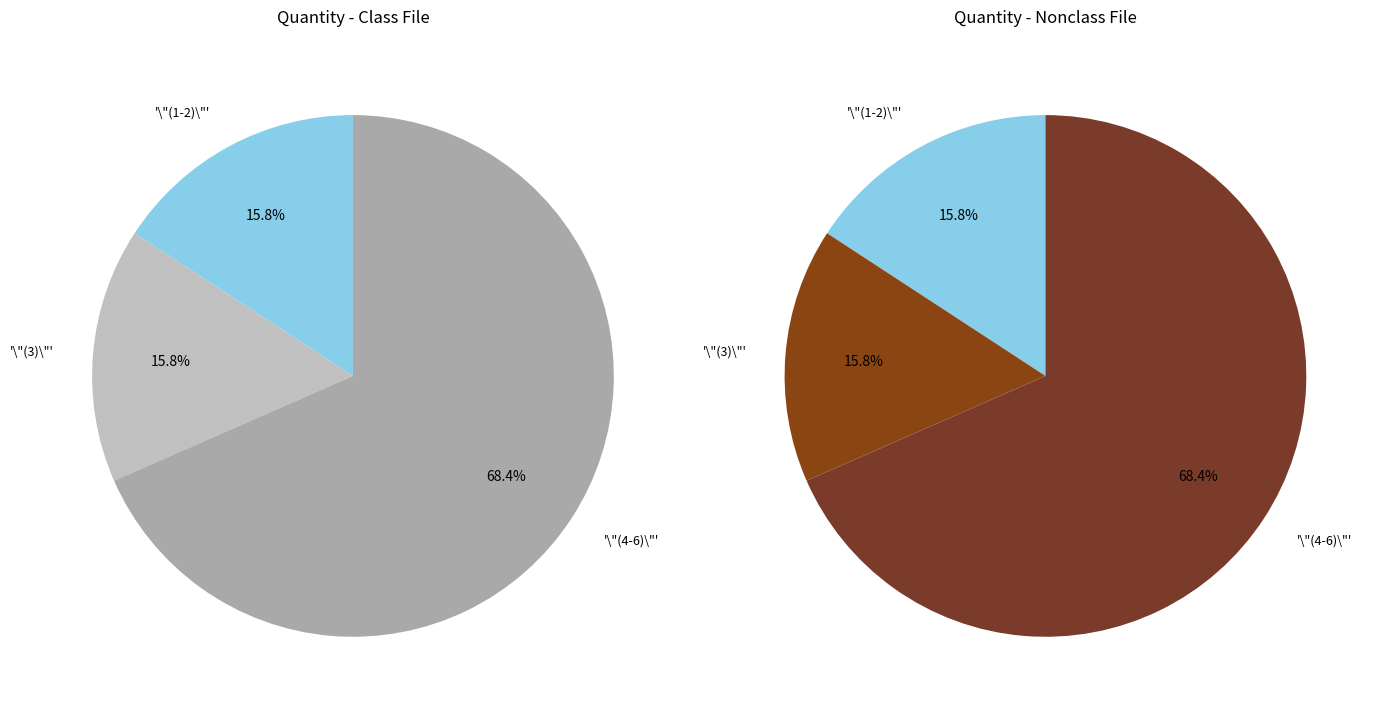

Count the number of slices in the pie.

6